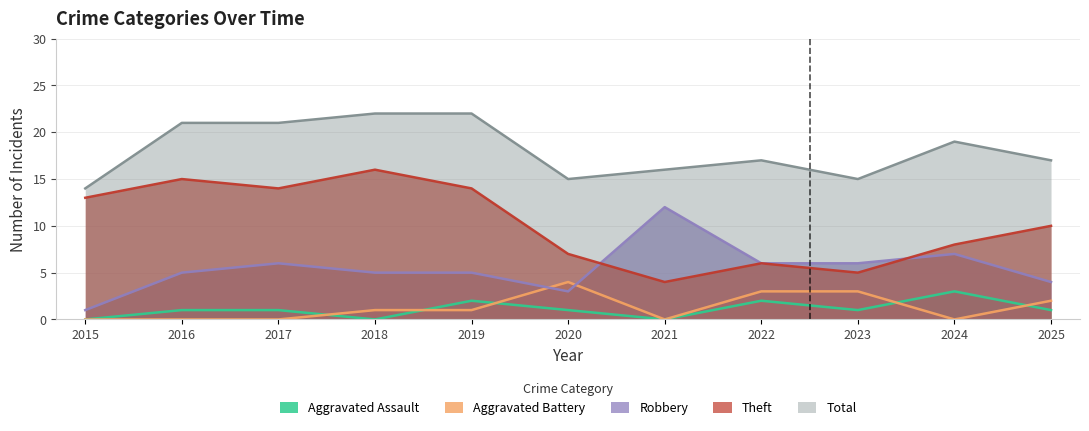

Which series has the largest total across all categories?

Total